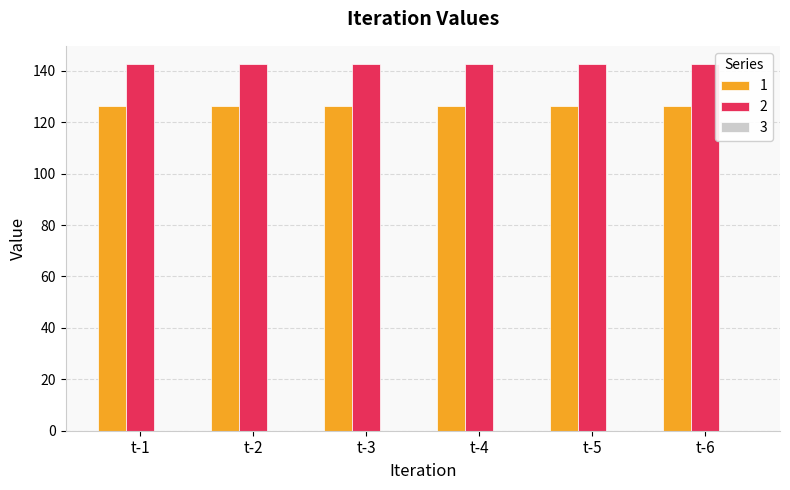

Which series has the largest total across all categories?

2